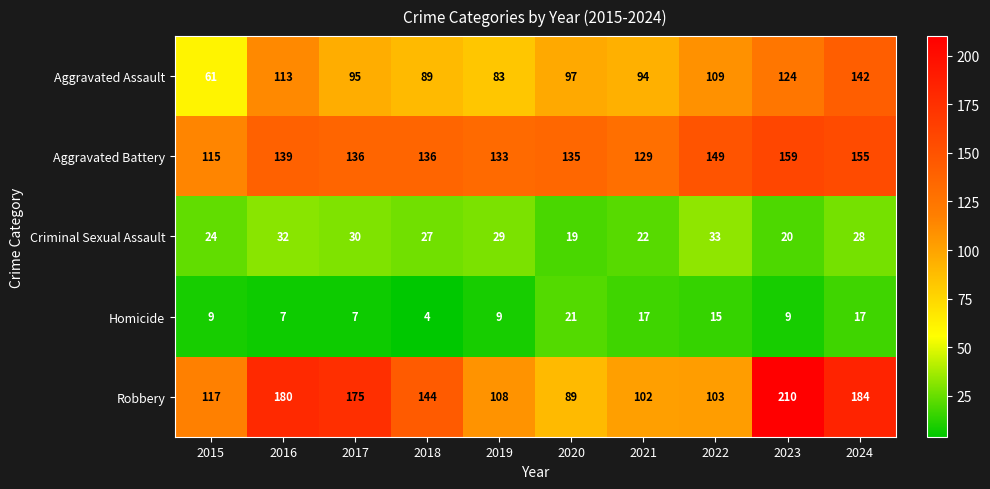

Is the value of Criminal Sexual Assault at 2024 greater than the value of Aggravated Assault at 2021?

No